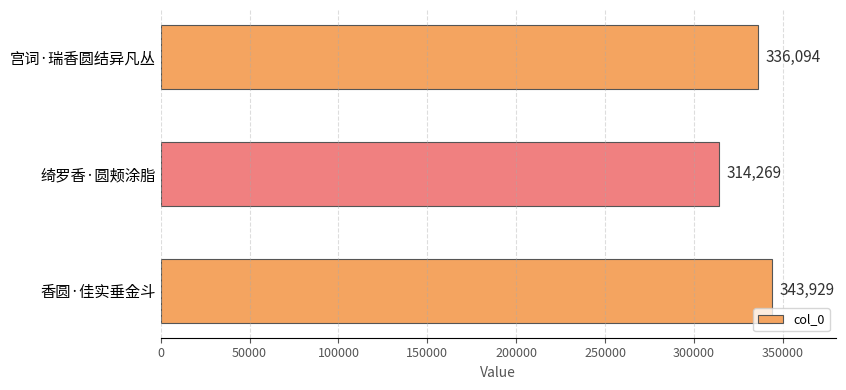

Reading top to bottom, list all the values displayed in this chart.

336094	314269	343929